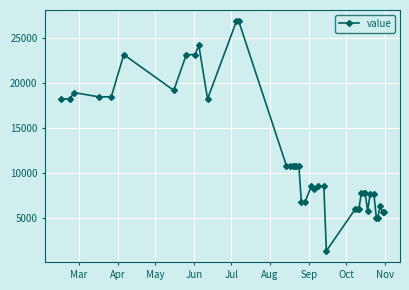

What is the smallest value displayed?

1410.1